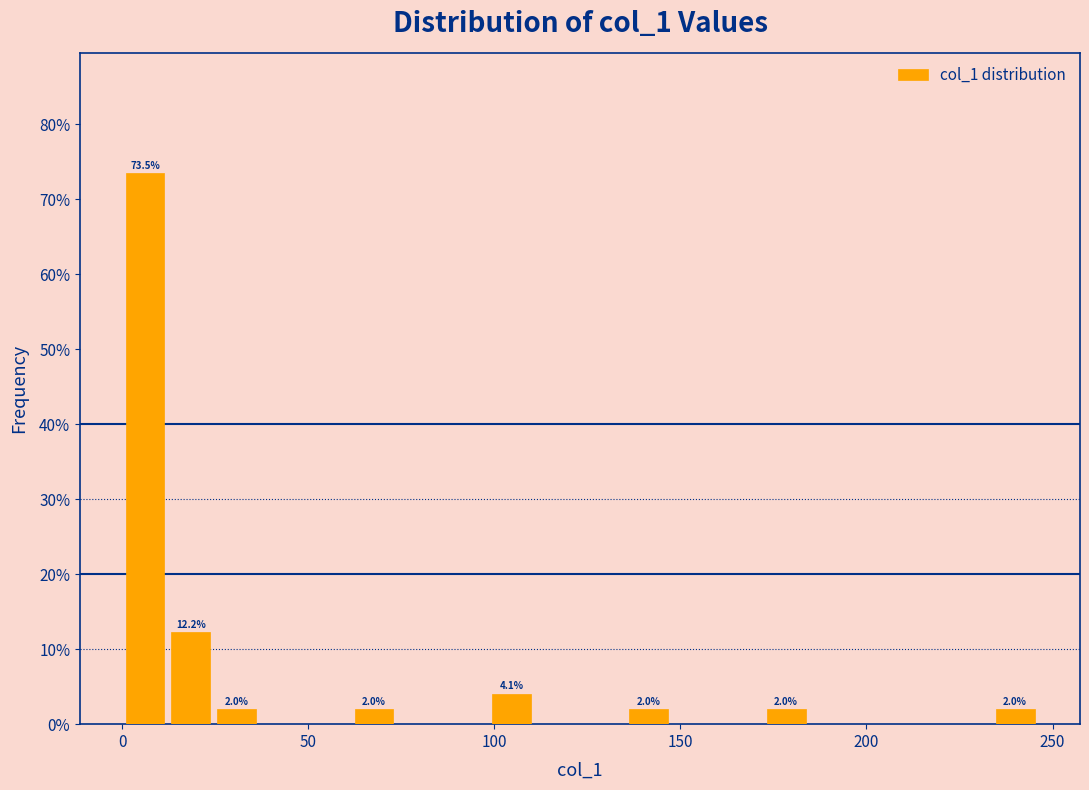

Around what value on the x-axis is the tallest bar? Give the approximate position of its centre, as read against the axis.

5